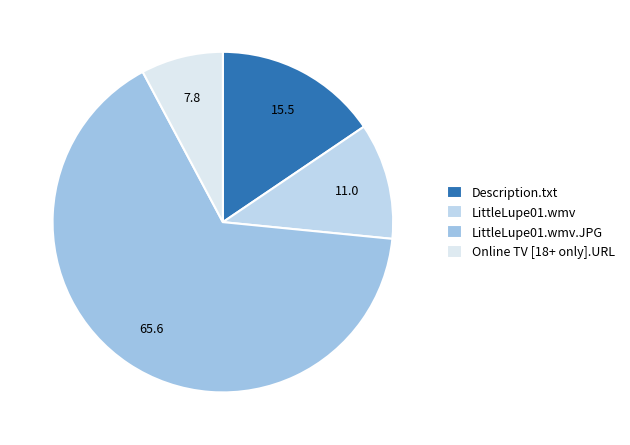

How many slices are in this pie chart?

4